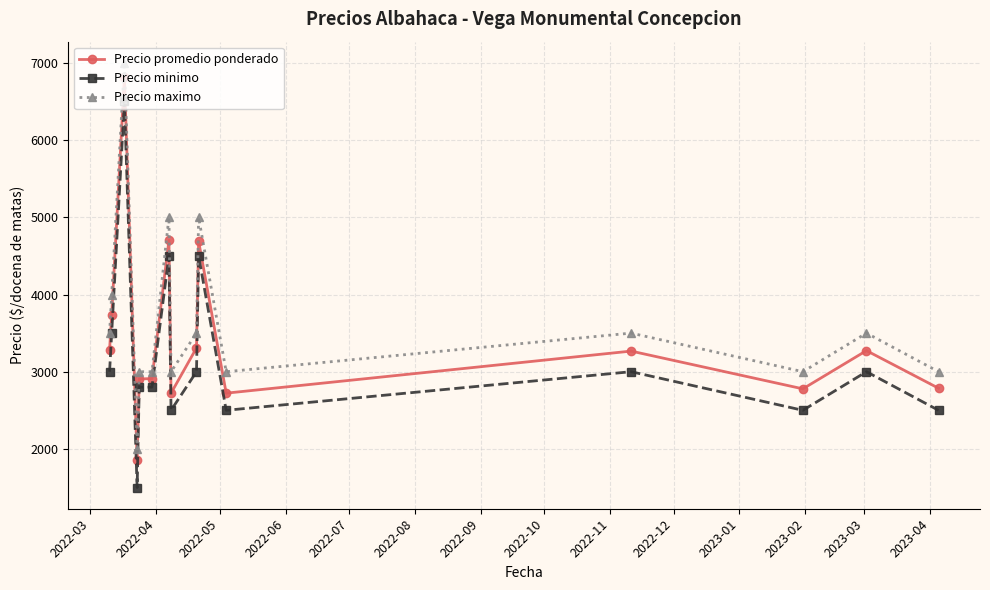

What is the sum of all Precio minimo values?

48100